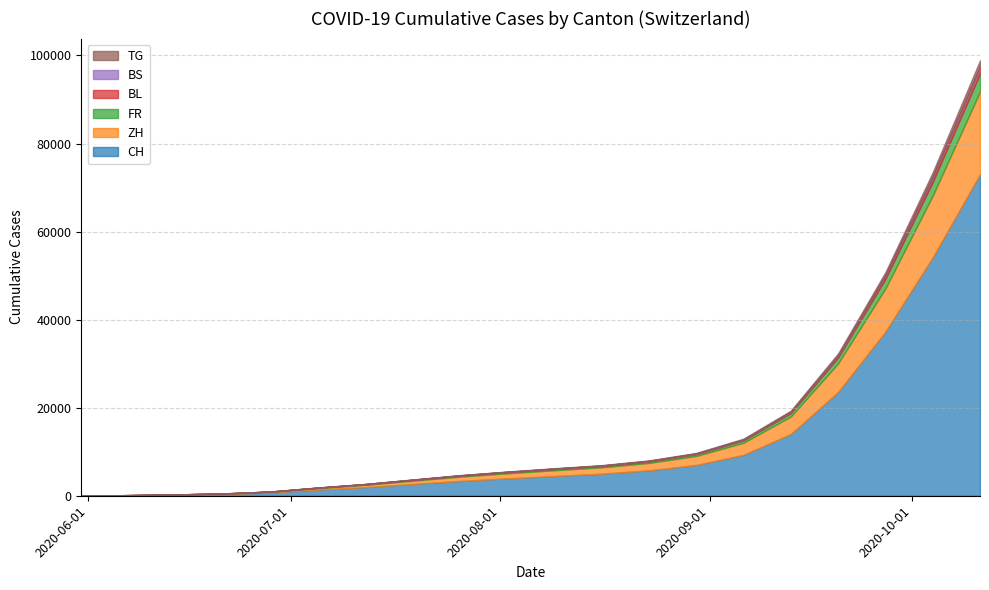

What is the sum of the ZH values at 2020-06-07 and 2020-05-31?

23